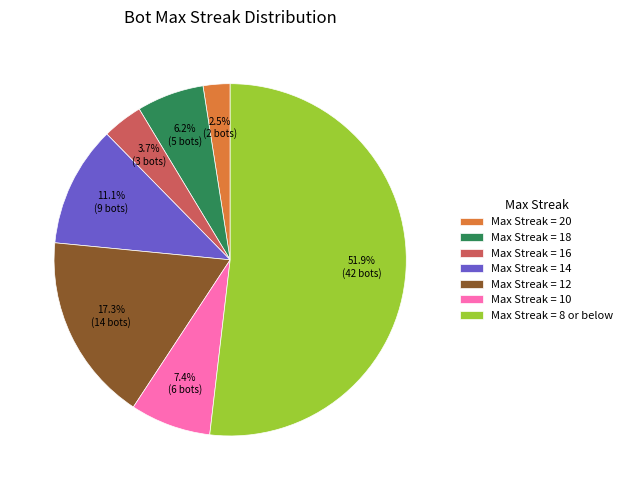

Which slice is the smallest?

Max Streak = 20